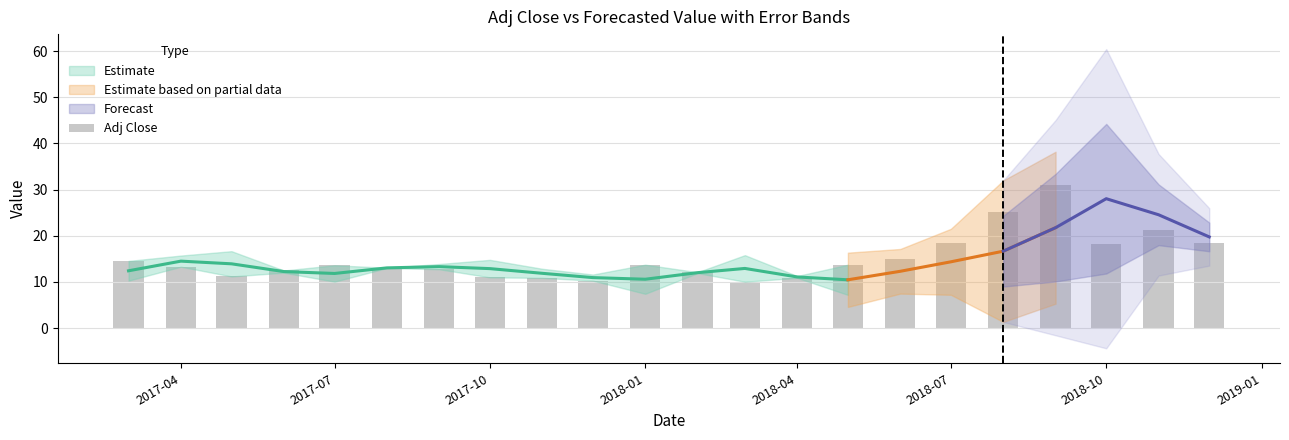

The value at 8 is 15.1. True or false?

False